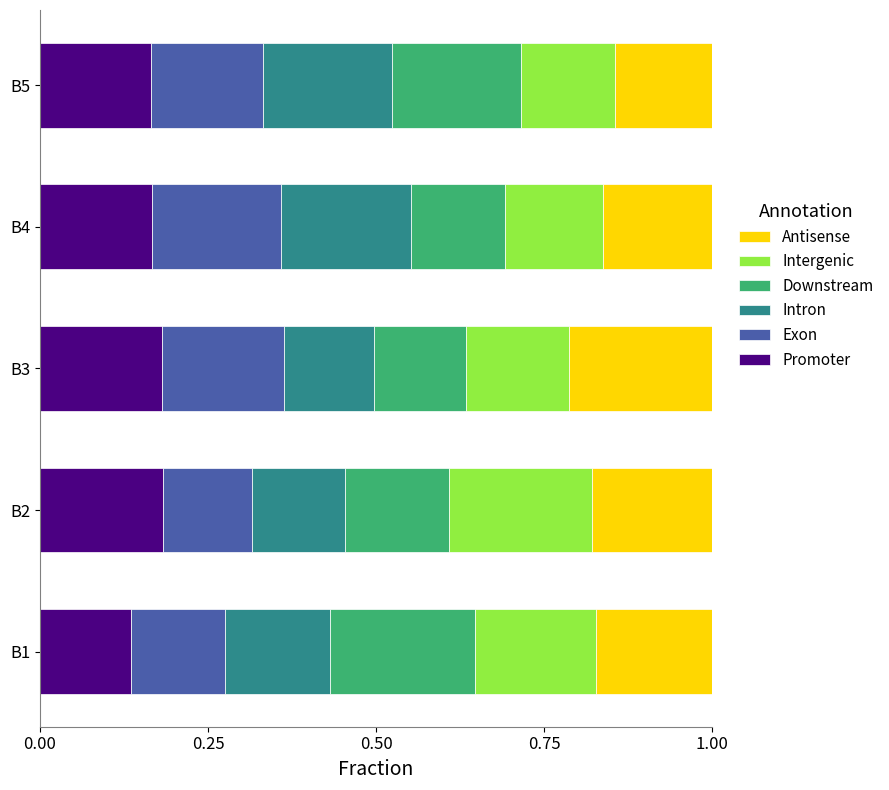

At which label is Promoter closest to 0?

B1